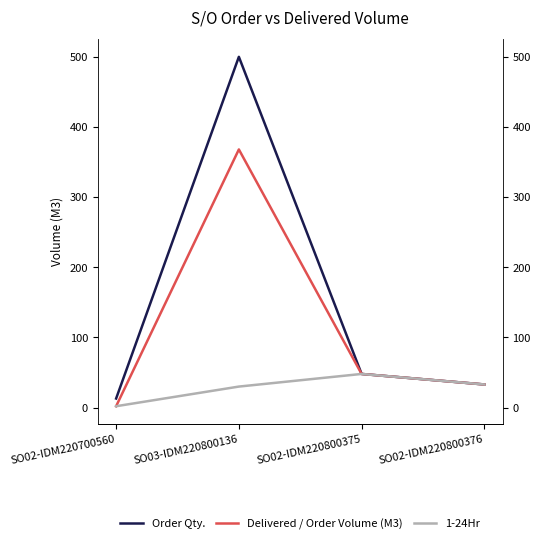

Between SO02-IDM220700560 and SO02-IDM220800375, which series saw the biggest shift?

Delivered / Order Volume (M3)